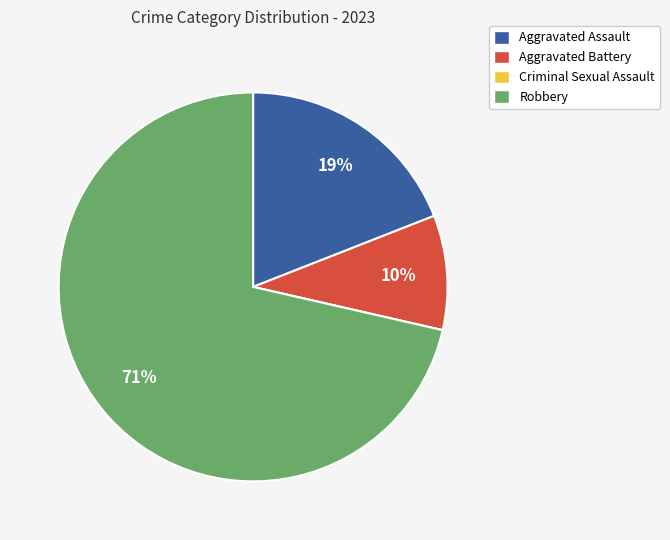

To the nearest percent, what is the difference between the largest and smallest slice percentages?

71%